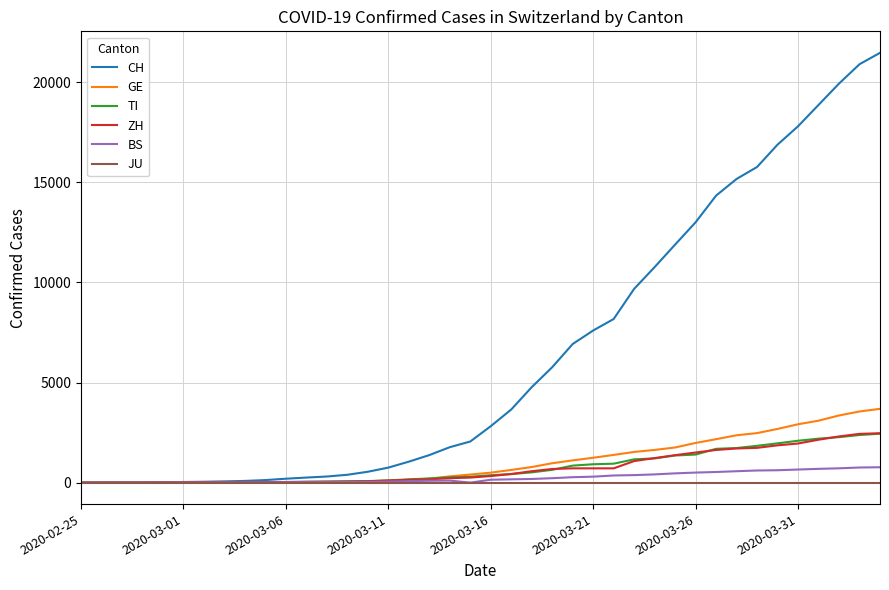

What is the highest value of the ZH series?

2467